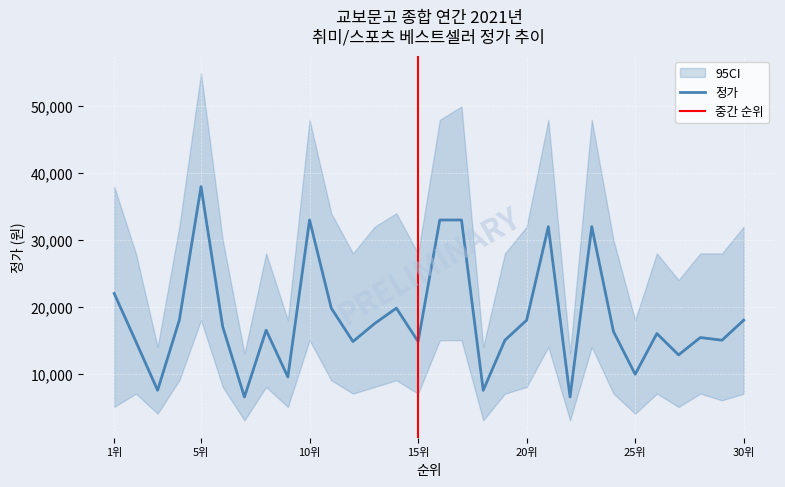

Does the chart display data point markers on the line(s)?

No